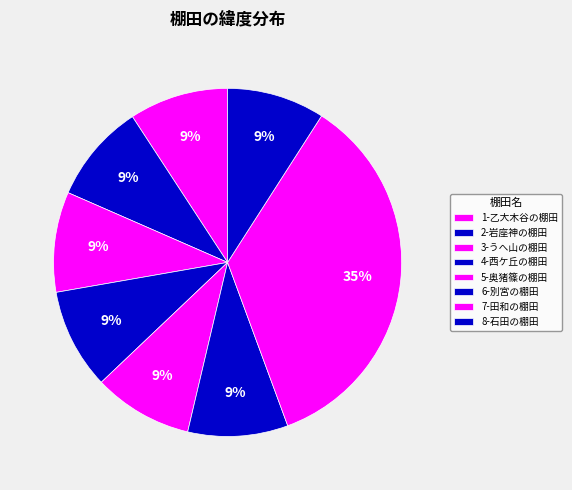

How much of the chart is everything except 6-別宮の棚田?

90.7%